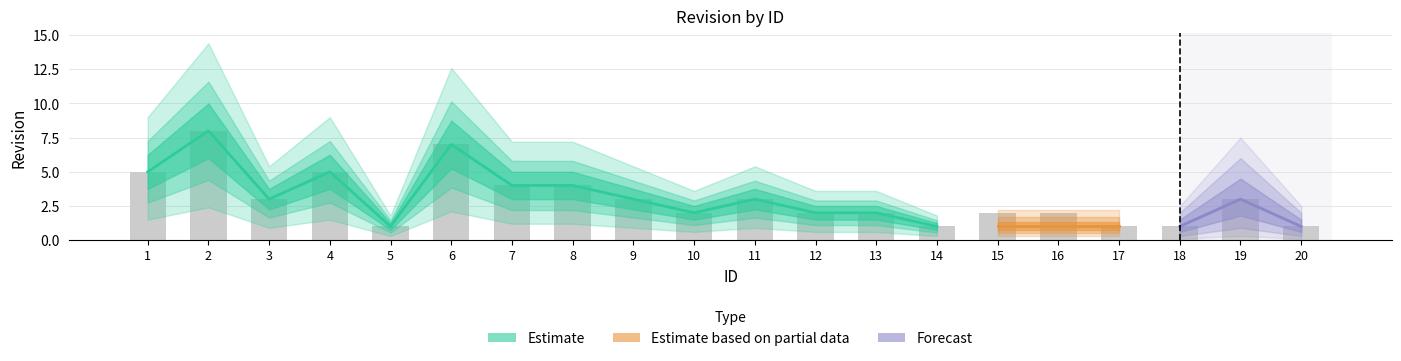

List the series in order of their peak value, highest first.

Estimate, Forecast, Estimate based on partial data